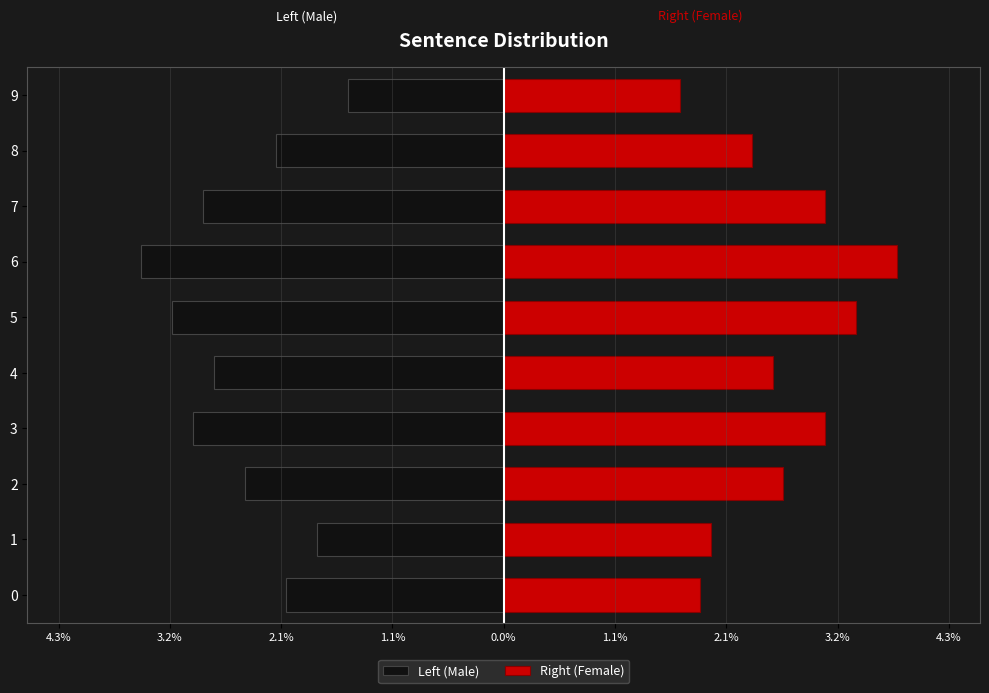

The Left (Male) series shows -1.5 at 9. True or false?

True